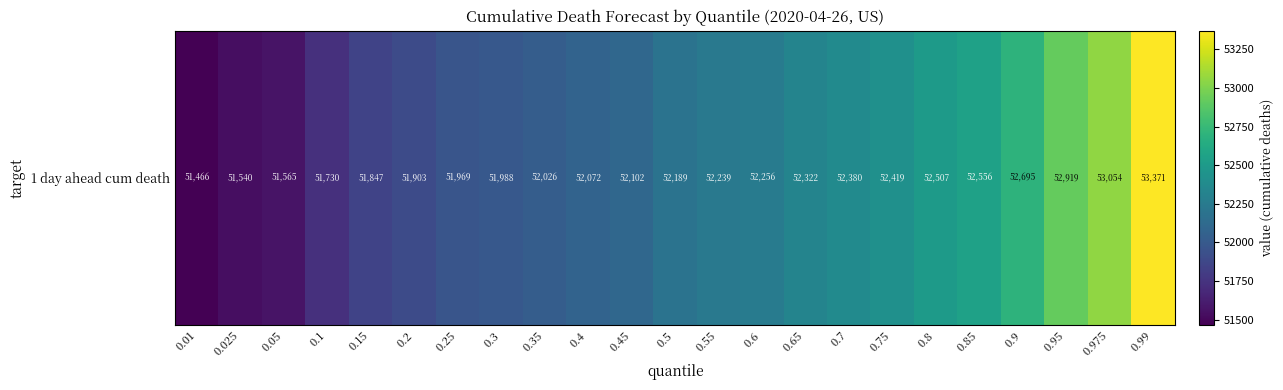

What is the sum of all values?

1201115